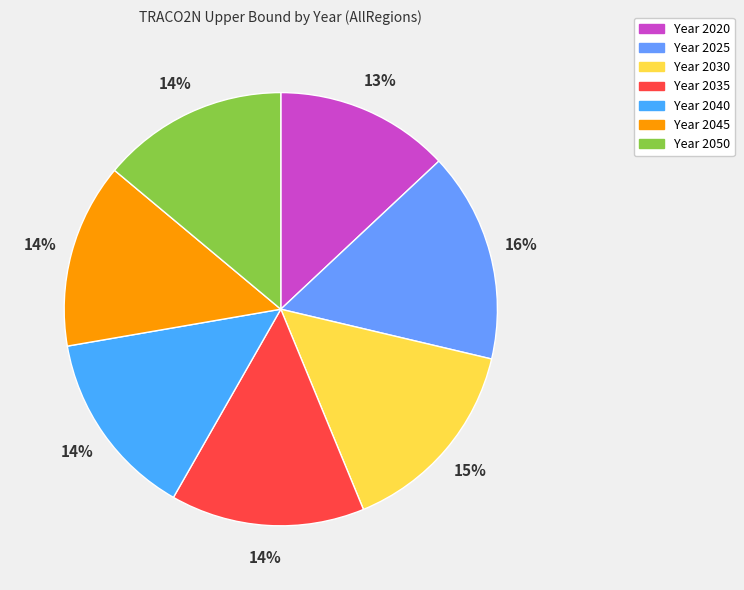

To the nearest percent, what is the difference between the largest and smallest slice percentages?

3%